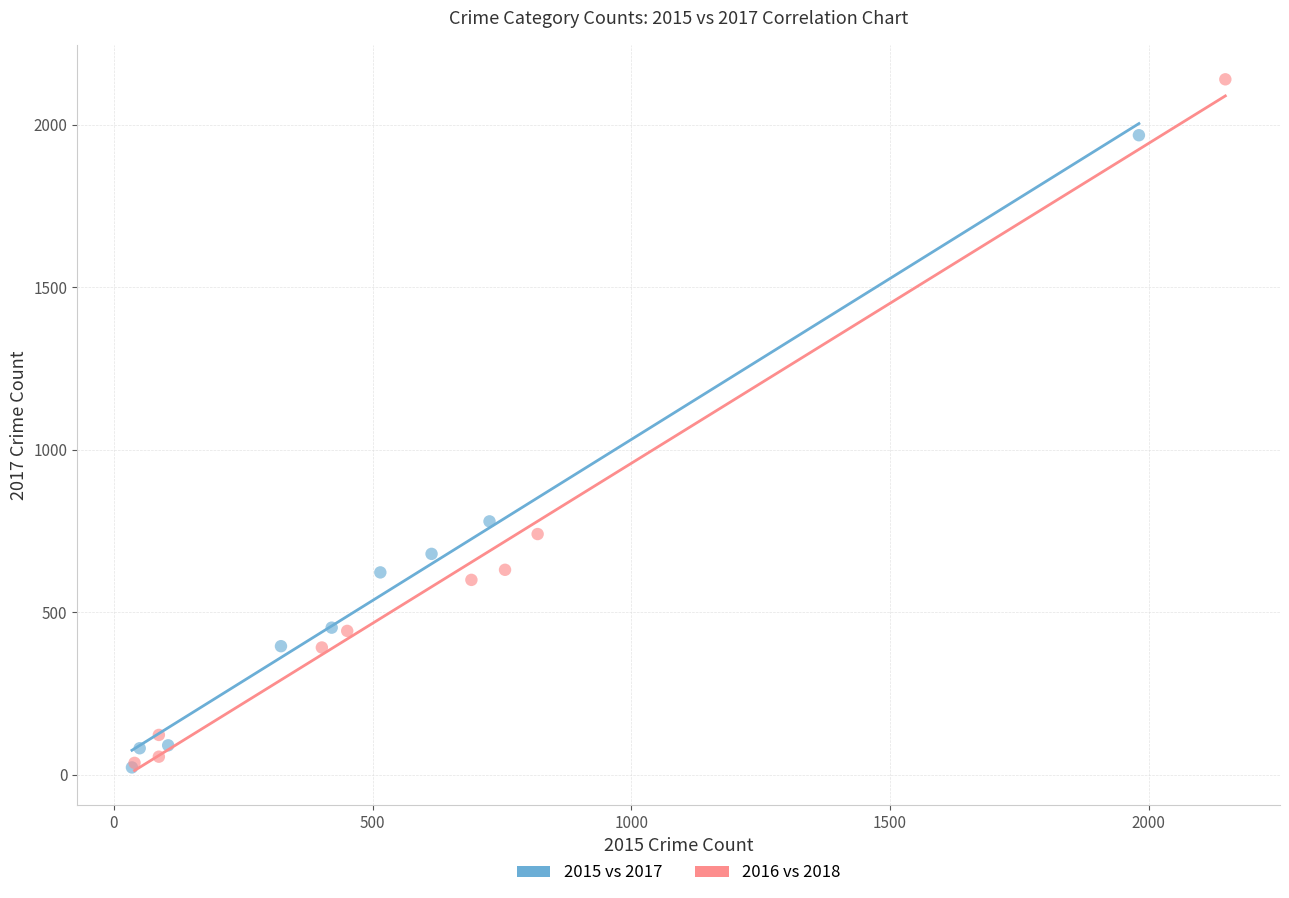

Which series reaches the maximum Y coordinate?

2016 vs 2018